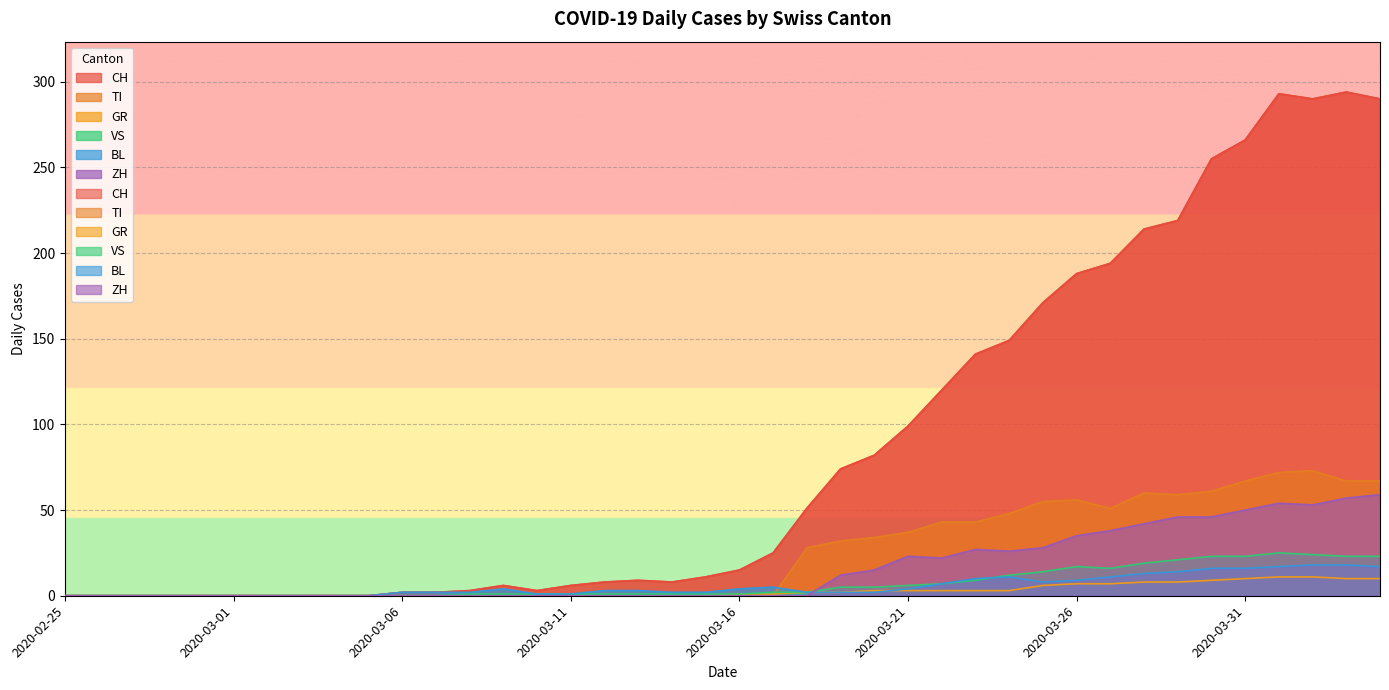

Between 2020-03-21 and 2020-03-25, which is larger?

2020-03-25